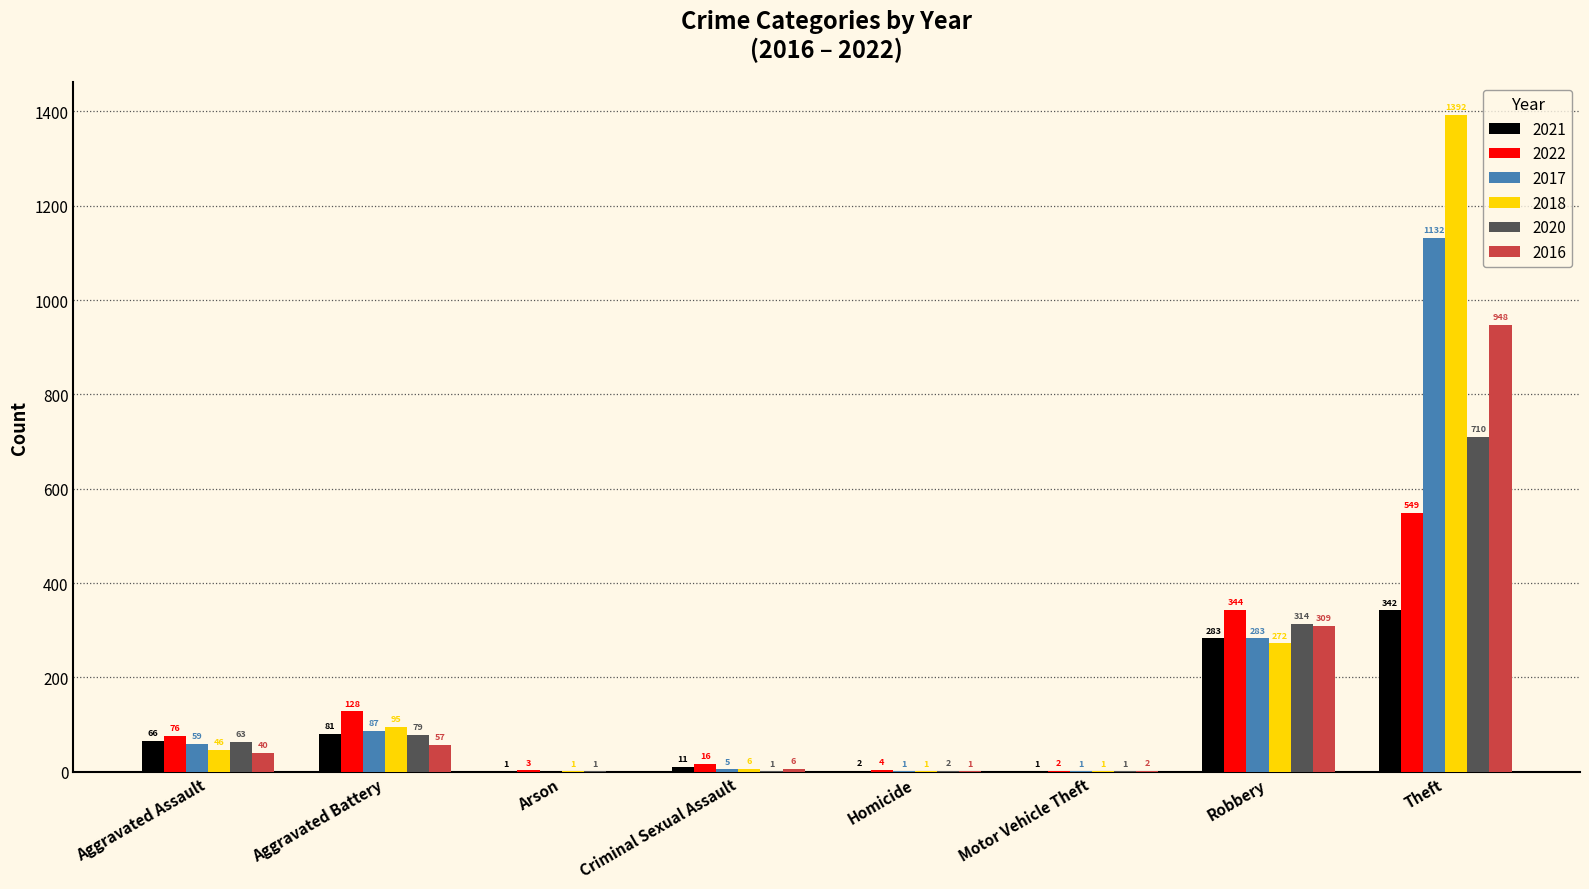

Which series changed the most between Aggravated Assault and Motor Vehicle Theft?

2022